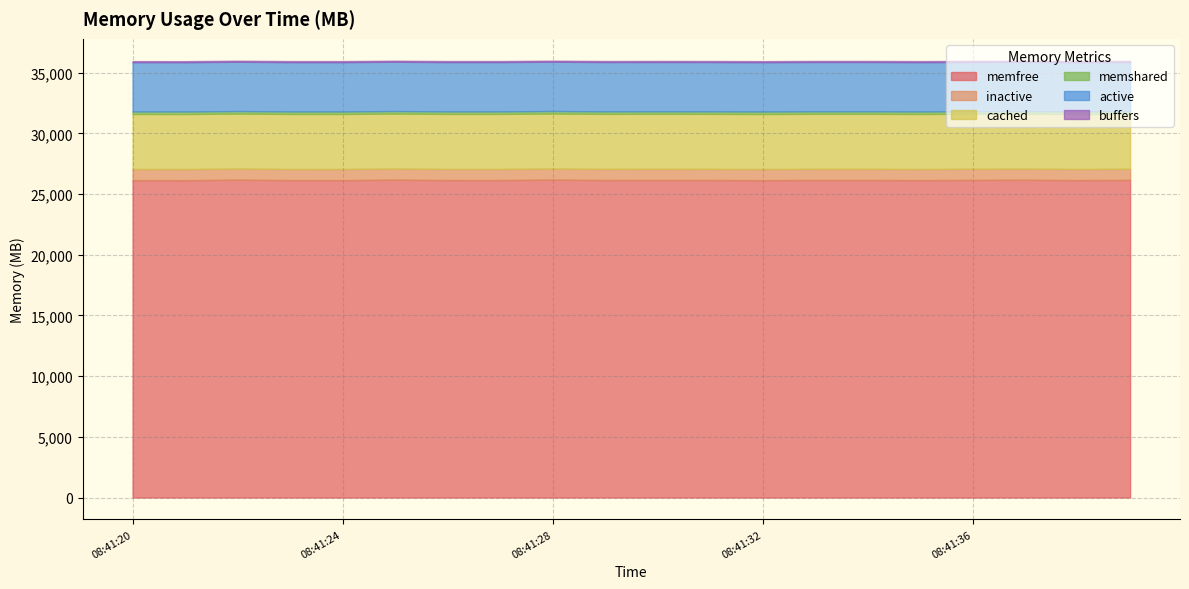

True or false: active and memfree intersect in this chart.

False